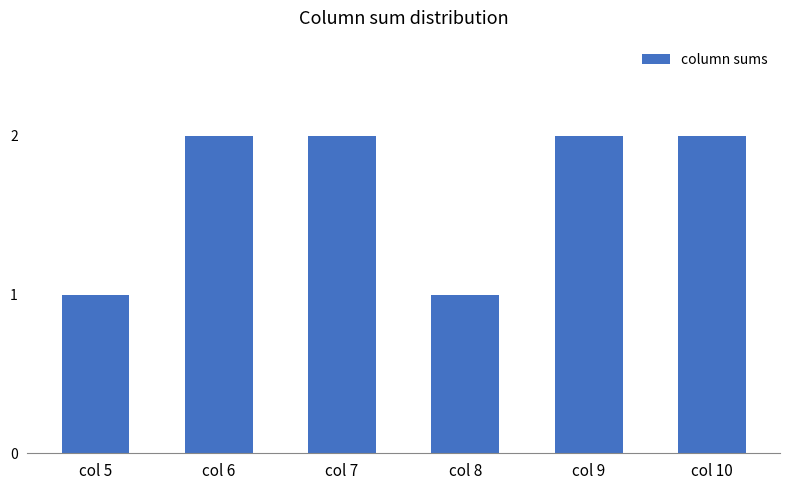

How many bars are there in total?

6